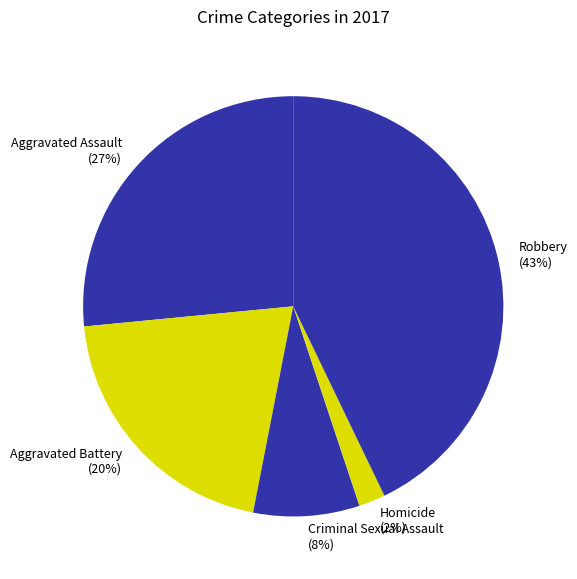

Does Aggravated Battery represent more than half of the total?

No